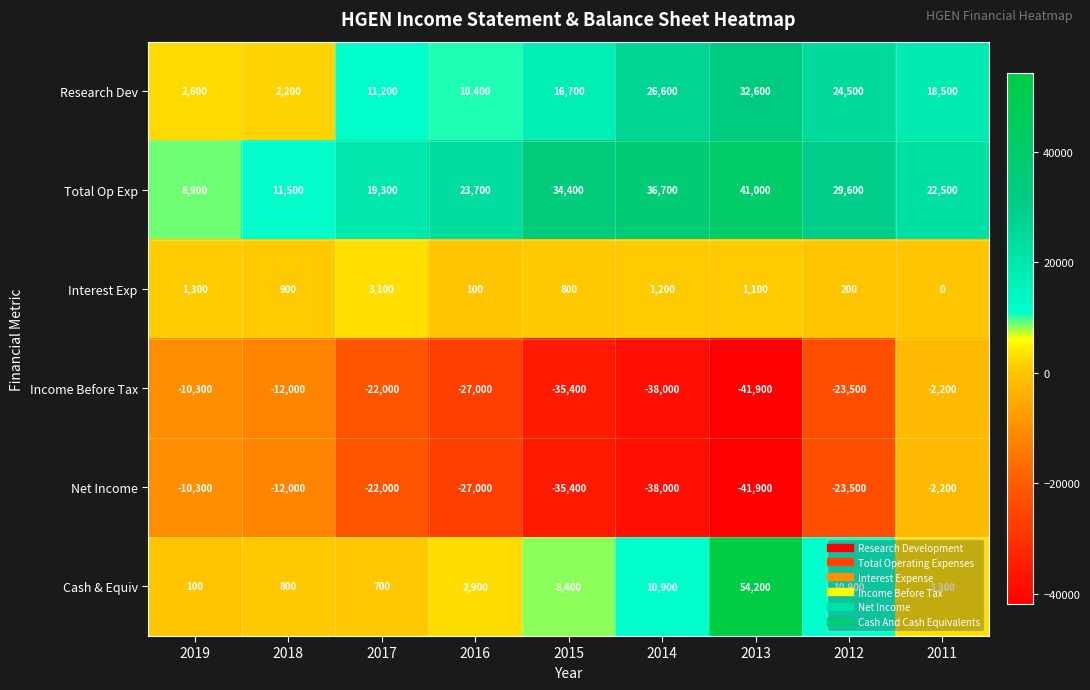

At which label is Net Income closest to -22050?

2017